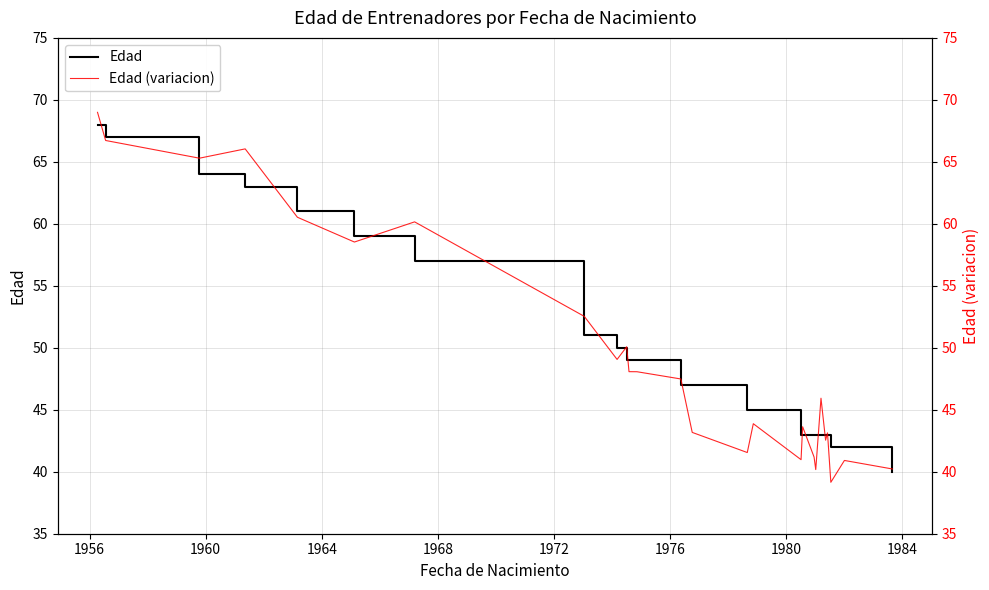

What is the lowest value of the Edad series?

40